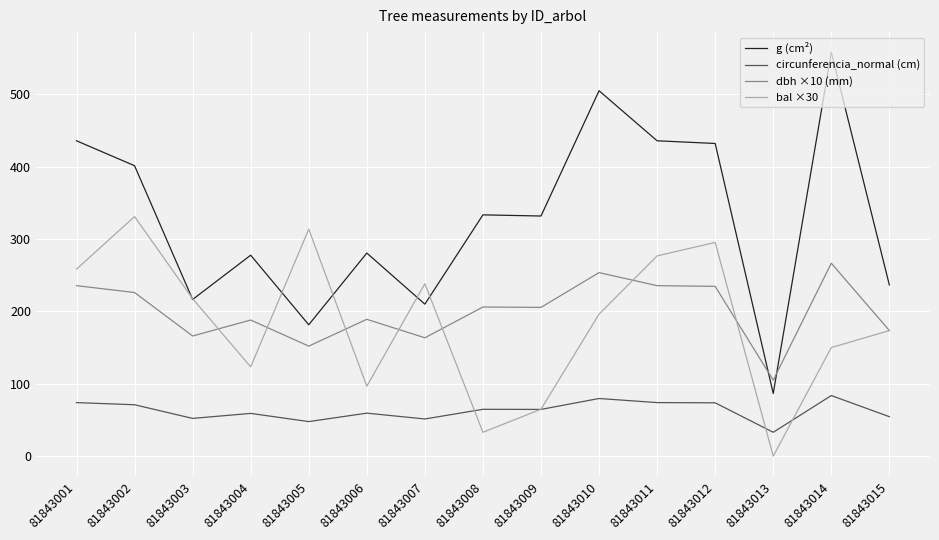

True or false: bal ×30 has a value of 295.2 at 81843012.

True